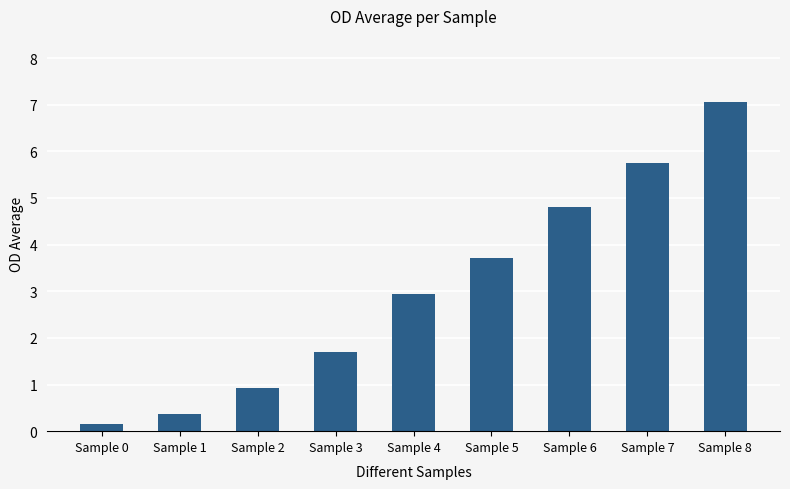

True or false: the data shows 6.0 at Sample 5.

False